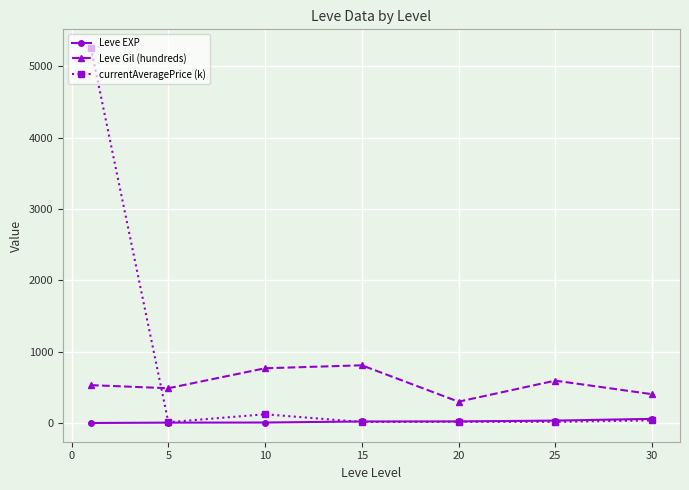

Which series has the widest spread of values?

currentAveragePrice (k)